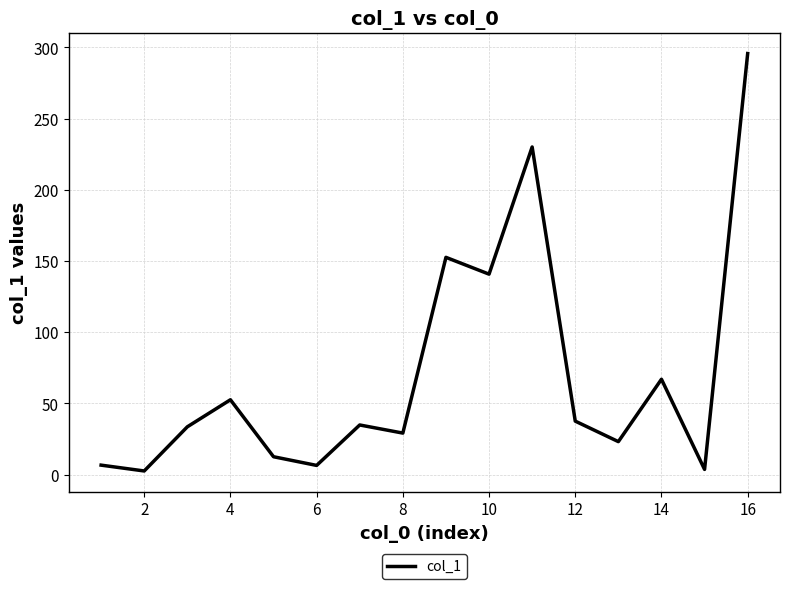

What is the difference between the maximum and minimum values?

293.1